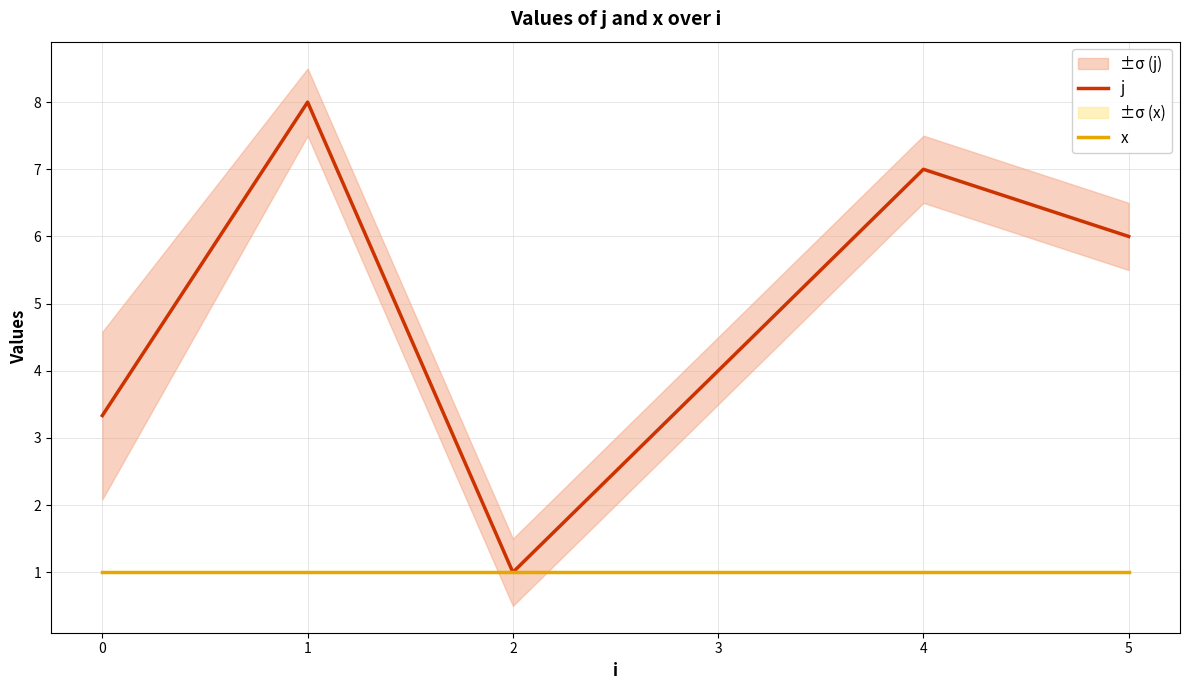

Which series has the largest range (max minus min)?

j